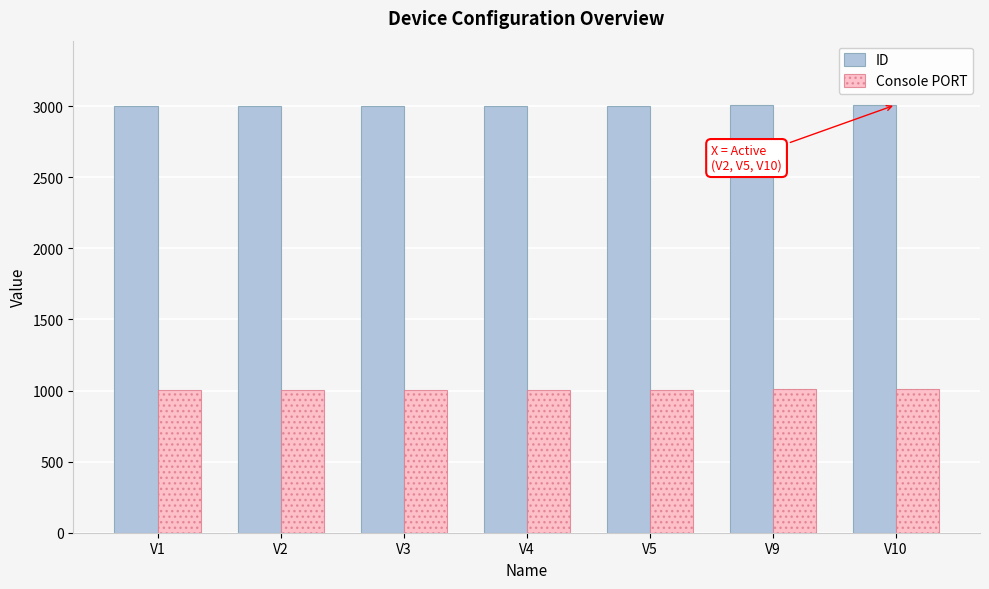

What is the sum of all ID values?

21034